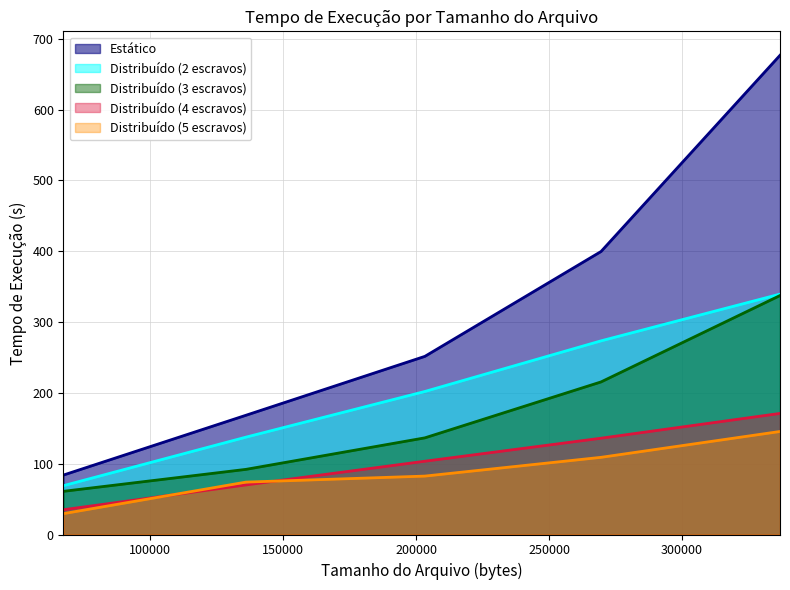

How many lines are shown in the chart?

5